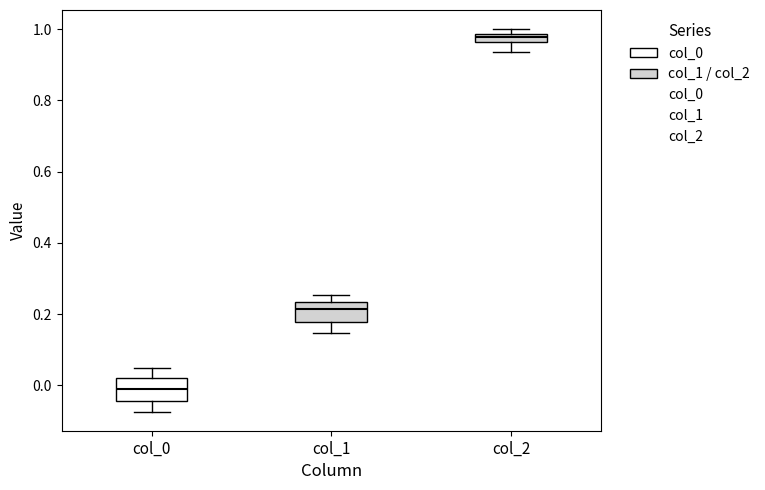

Where is the lower edge of the box for col_2 on the y-axis? The values are not printed on the chart, so give them approximately, as read against the axis.

0.96